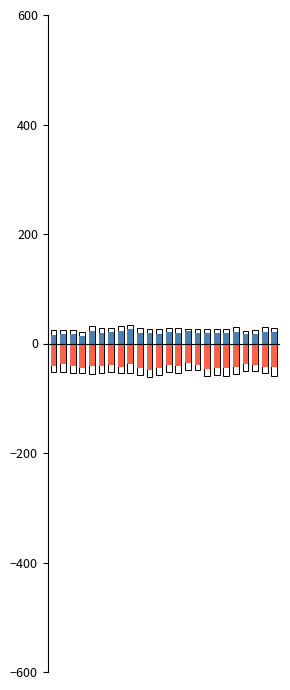

What is the value of the A+C+D (negative) bar at the 7th from the left?

-39.6